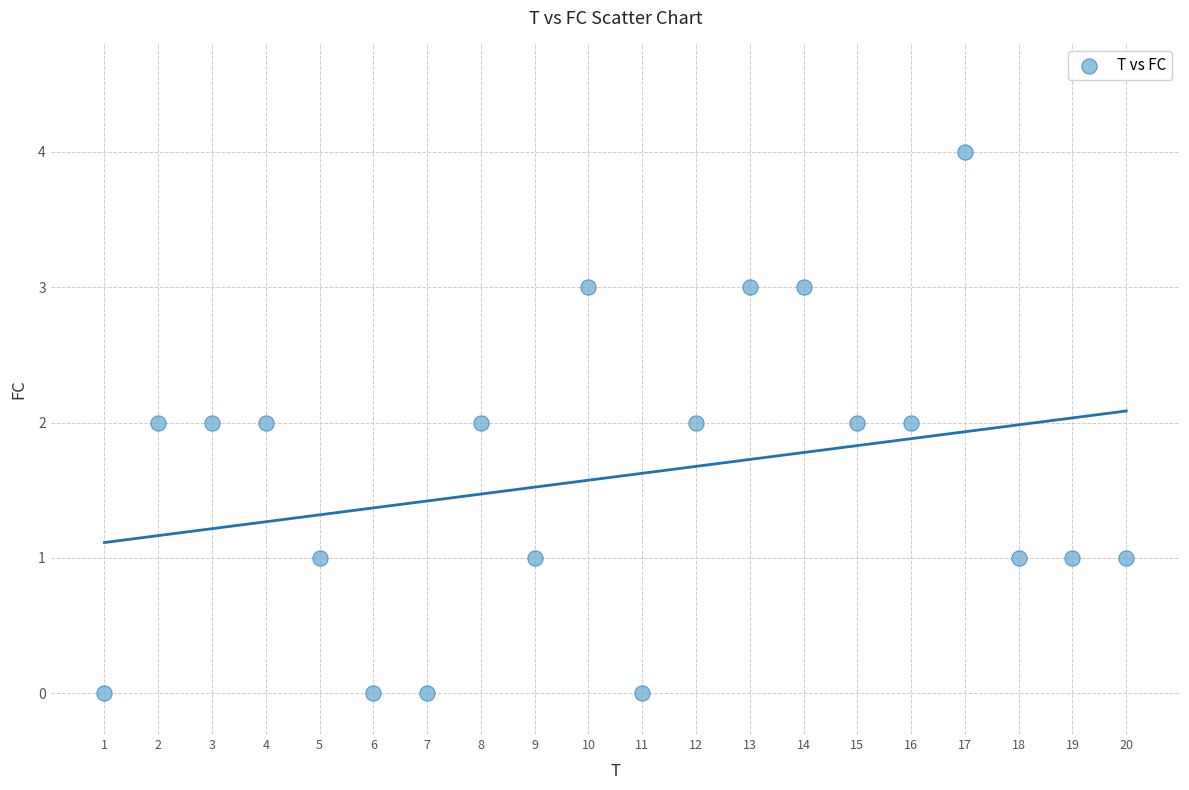

What is the range of X values (max minus min)?

19